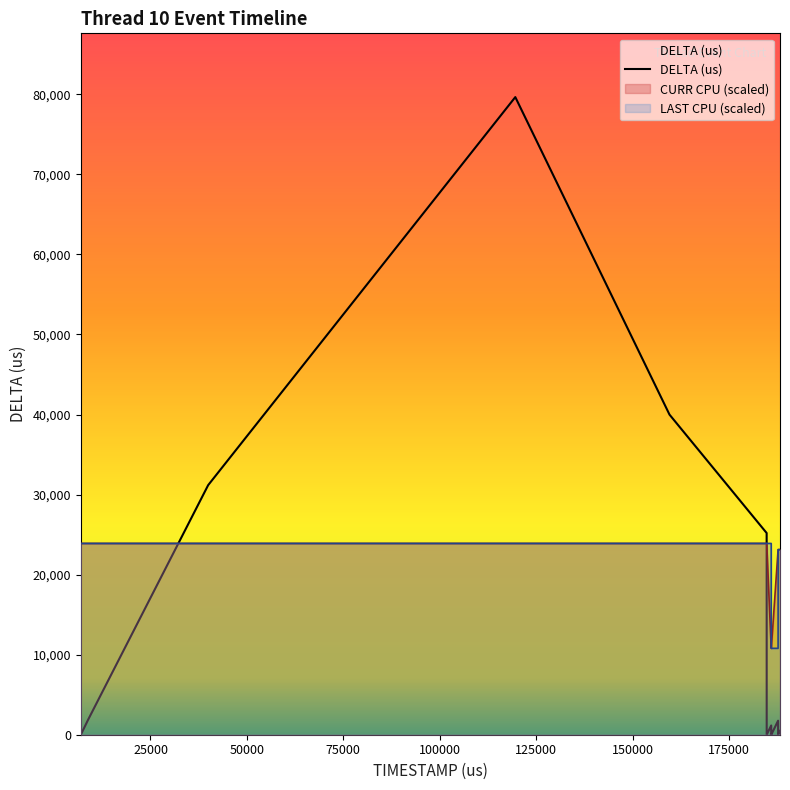

Is the value of LAST CPU at 8780 greater than the value of CURR CPU at 187756?

Yes